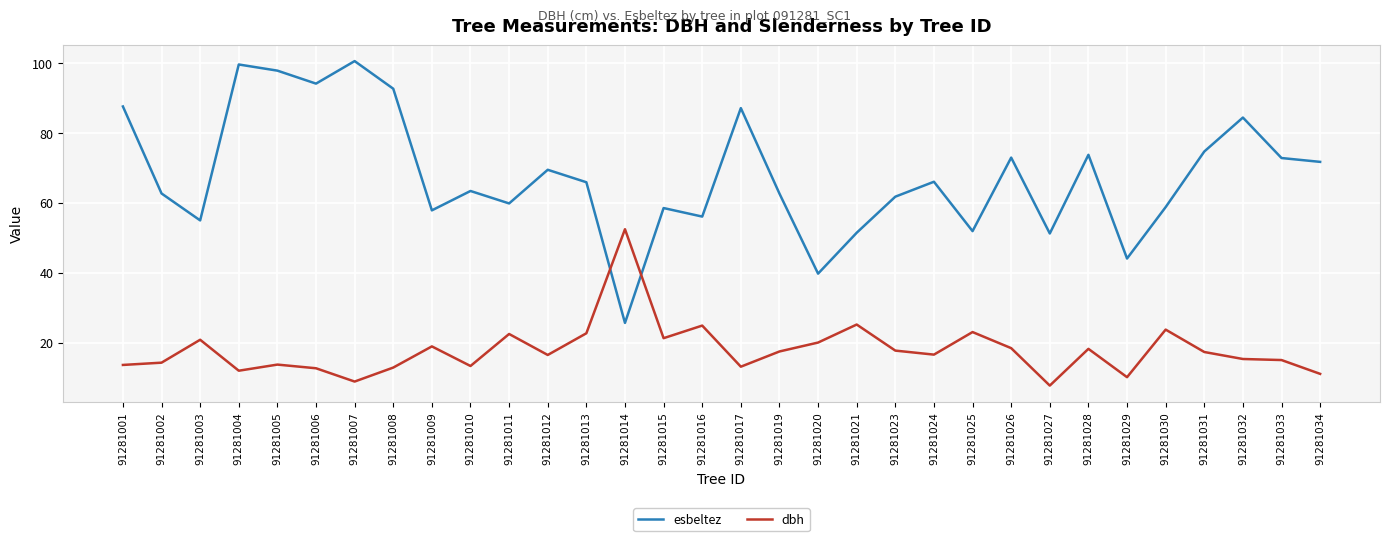

Which category has the lowest value across all series?

91281027